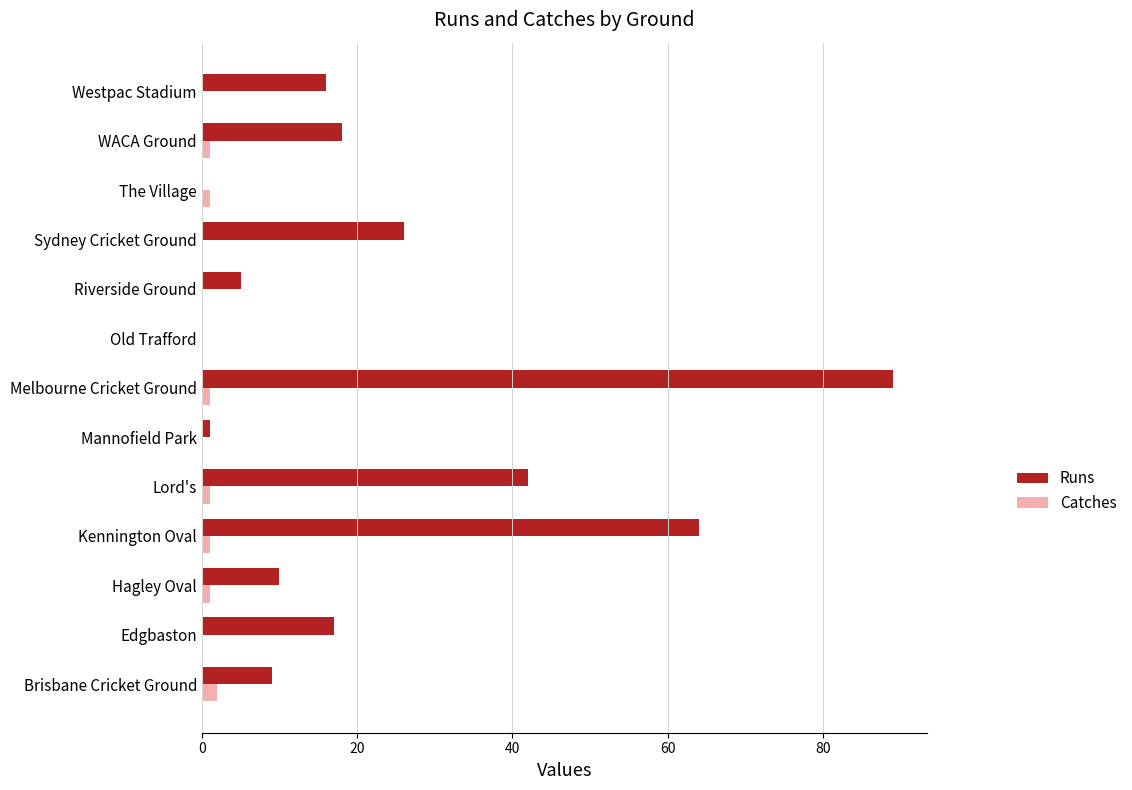

Where is Runs nearest to the value 44?

Lord's